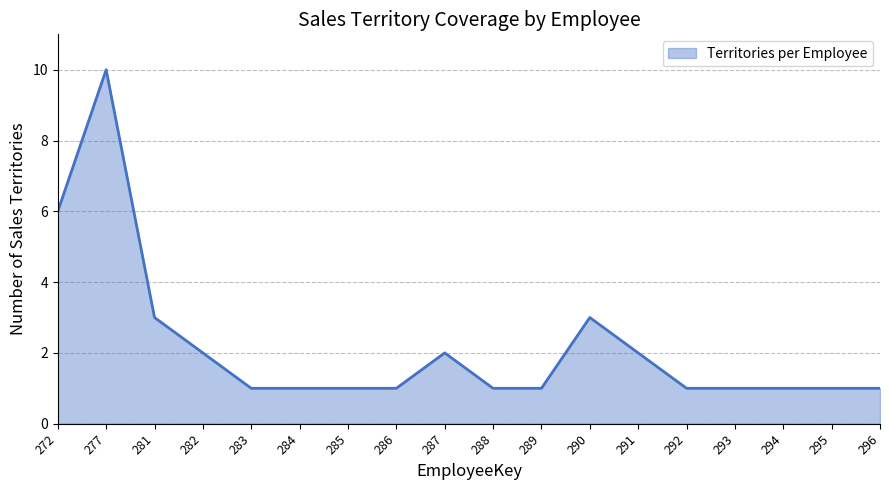

How many series are shown in this chart?

1